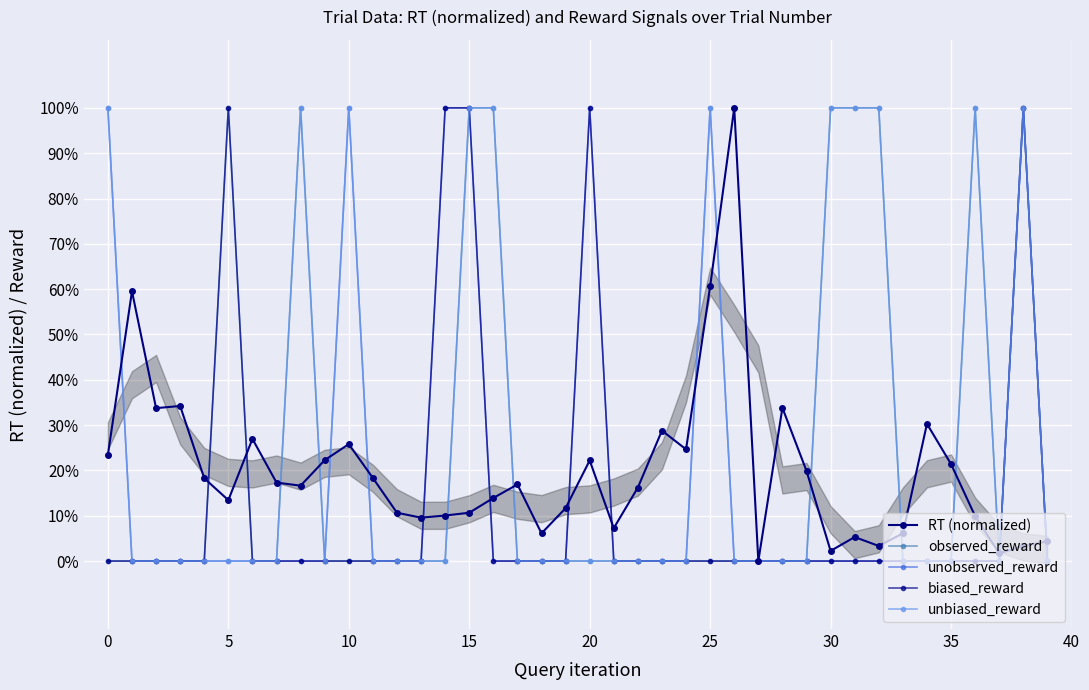

What is the spread (max minus min) of values at 24?

0.2